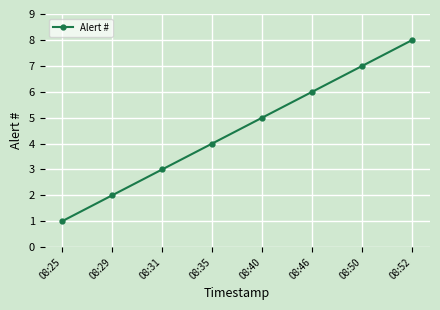

Count the values in the range 3 to 7.

5